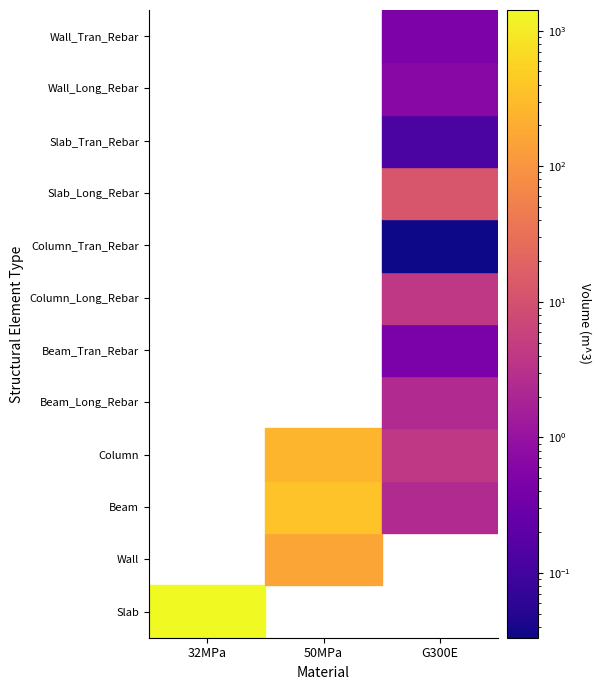

What is the difference between the maximum and minimum values in the Column_Long_Rebar series?

3.9